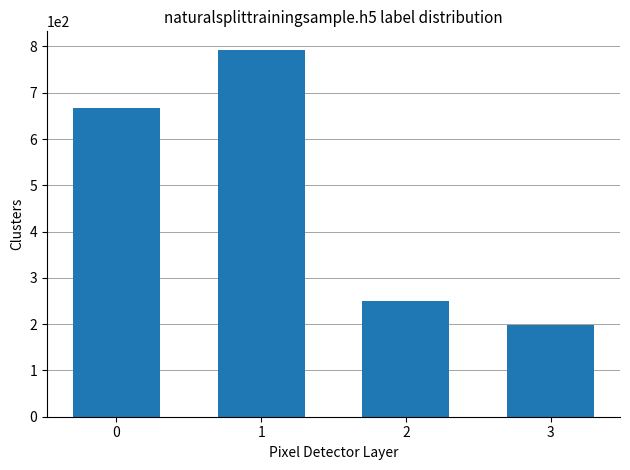

What is the change in value from 1 to 2?

-544